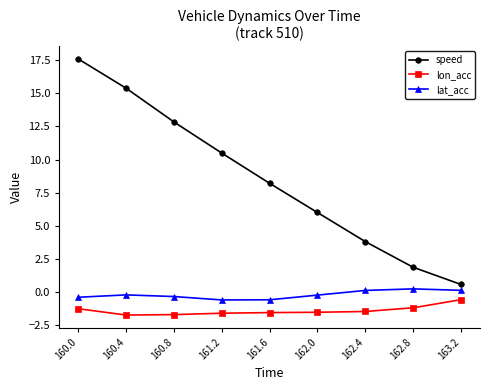

Does the chart display data point markers on the line(s)?

Yes